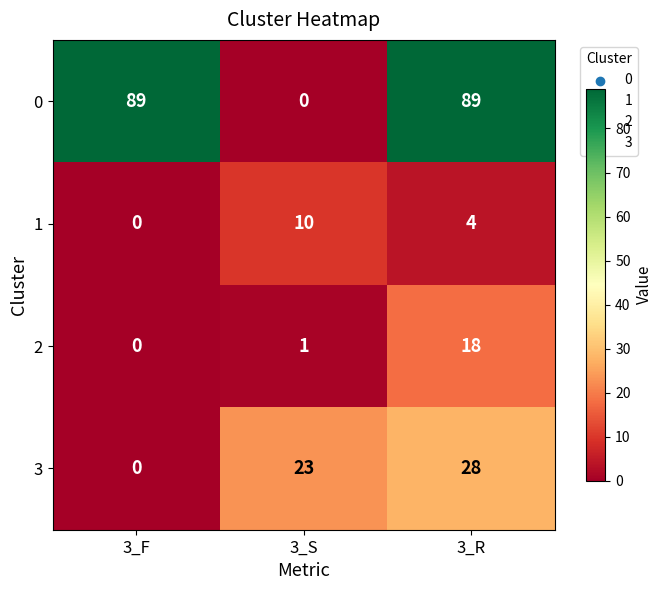

The 2 series shows 1 at 3_S. True or false?

True